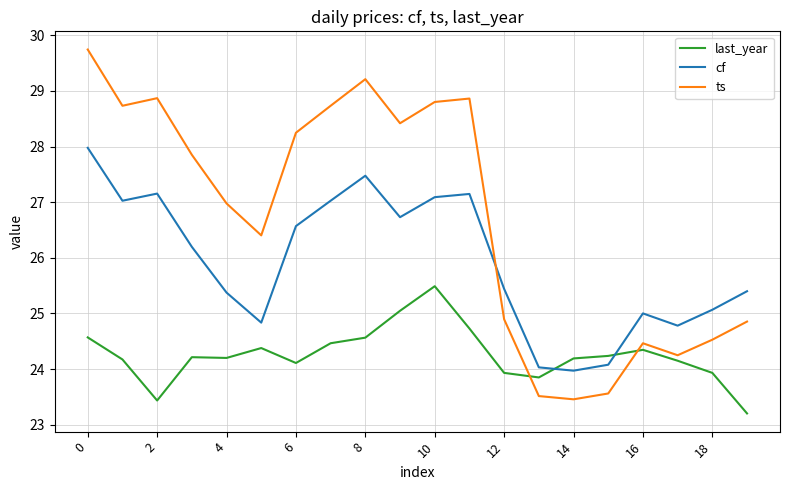

How many lines are shown in the chart?

3